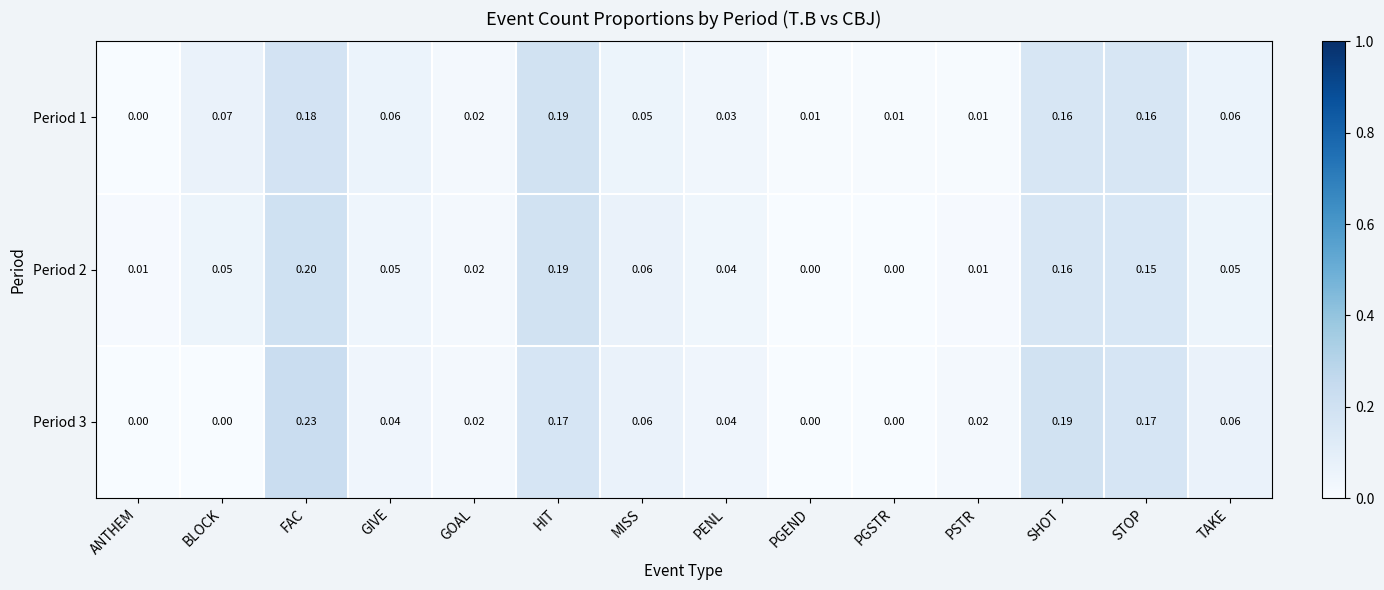

At which category does the chart reach its peak across all series?

FAC